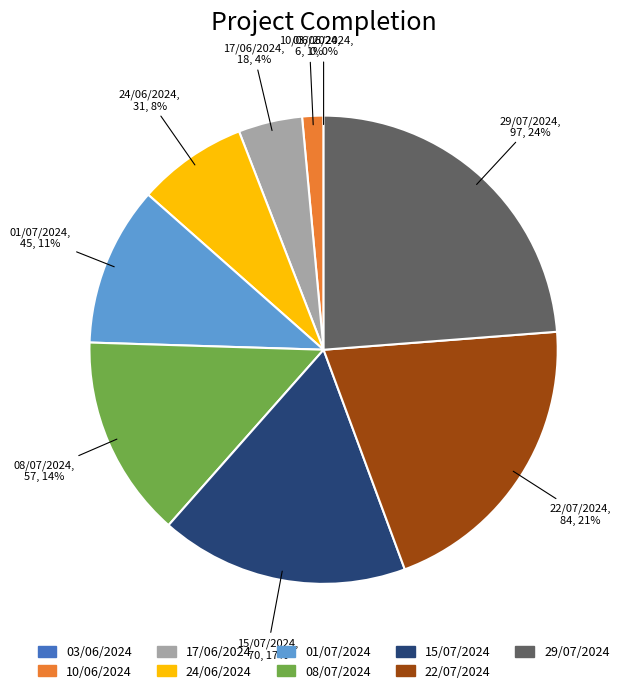

To the nearest percent, what percentage of the pie is 15/07/2024?

17%